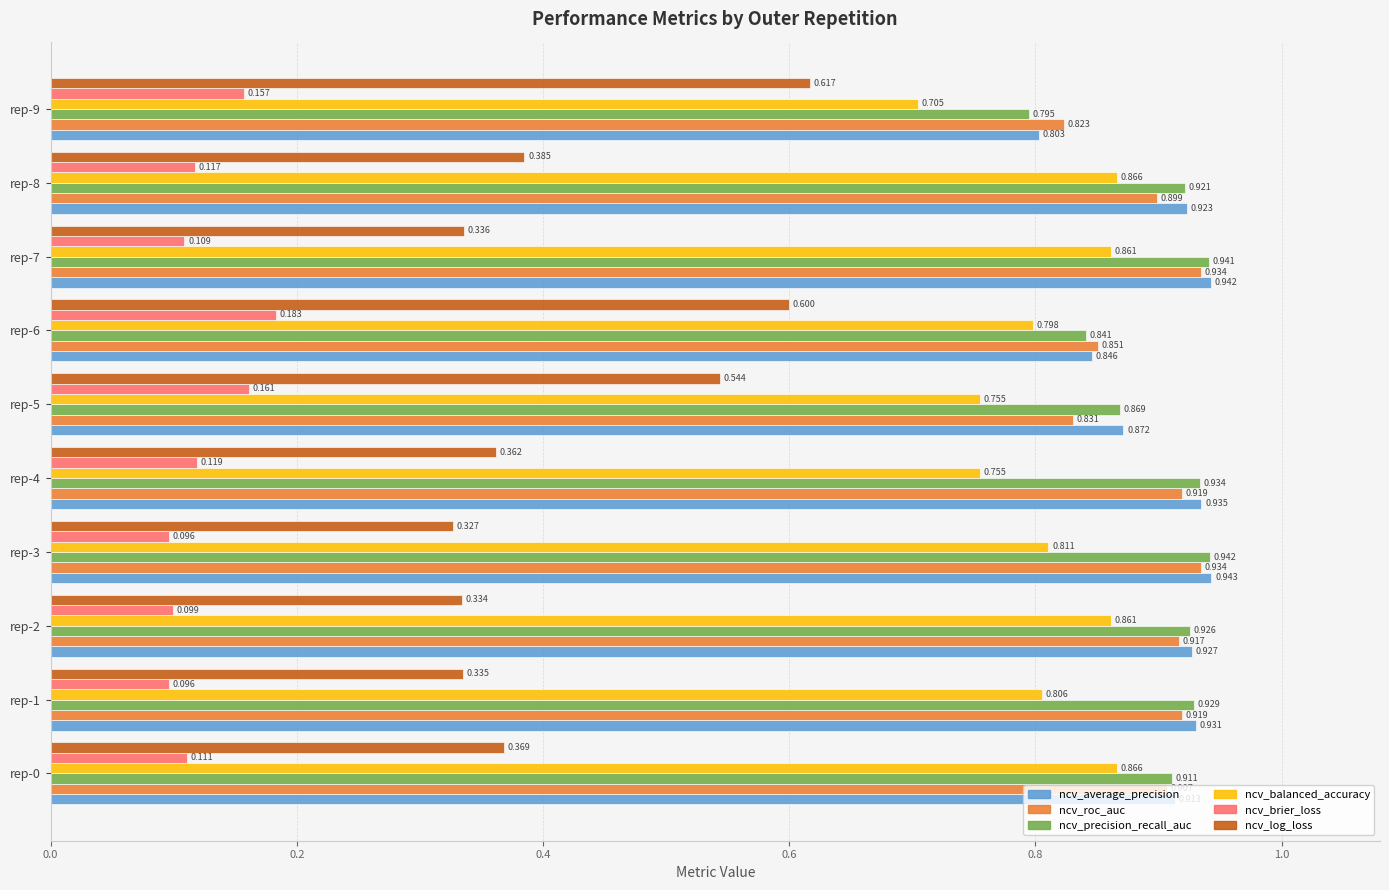

Which series has the largest total across all categories?

ncv_average_precision